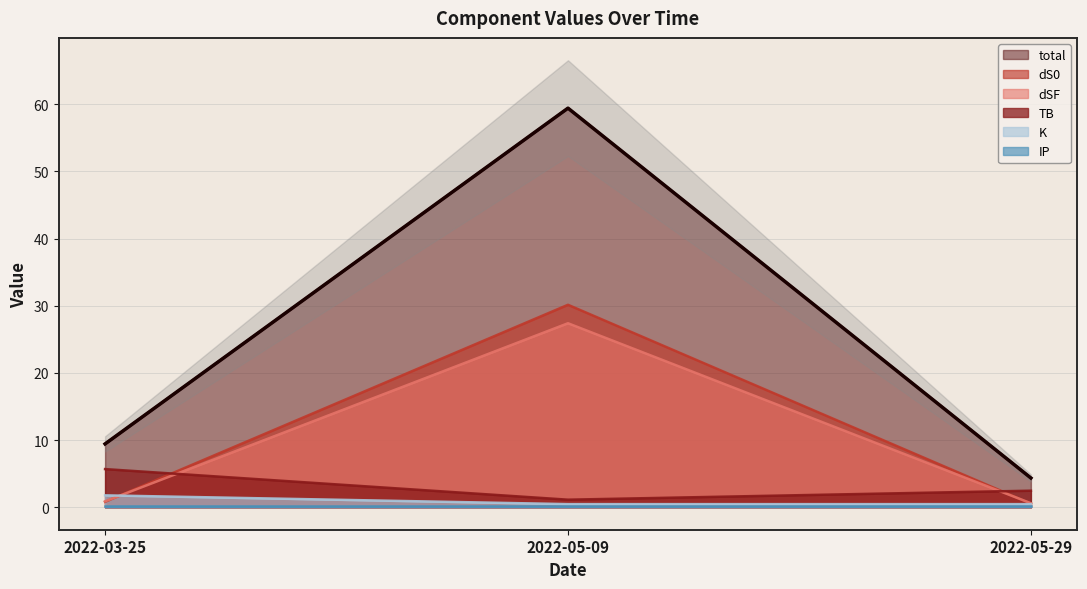

What is the average value of the dS0 series?

10.5